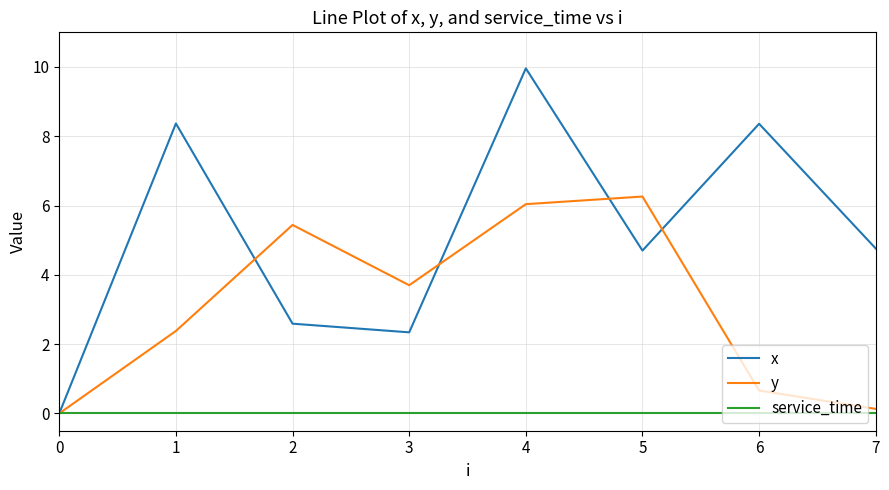

How many distinct data groups are displayed?

3